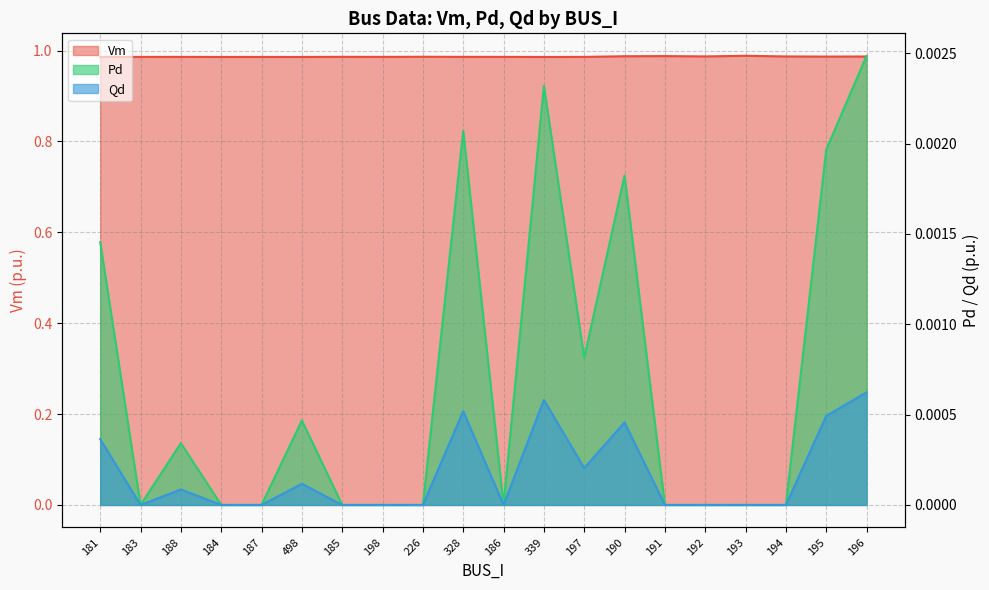

Rank the series at 185 from lowest to highest value.

Pd, Qd, Vm